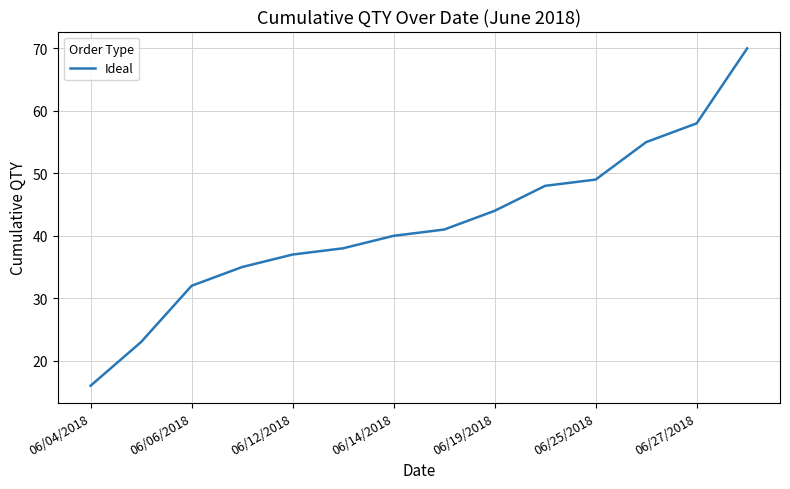

What is the minimum value shown in the chart?

16